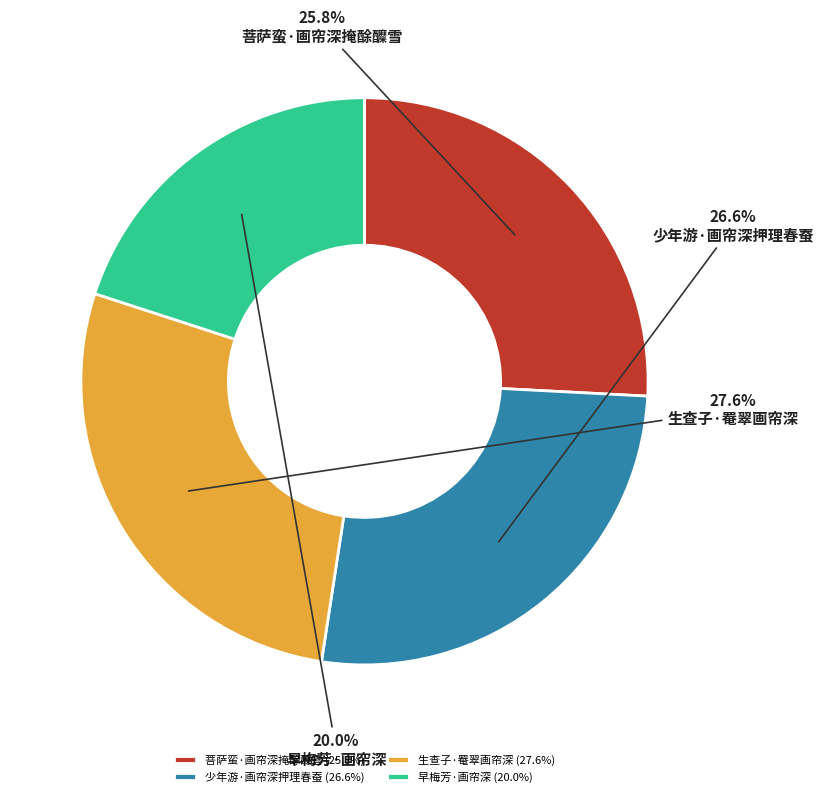

Between 早梅芳·画帘深 and 生查子·罨翠画帘深, which is larger?

生查子·罨翠画帘深